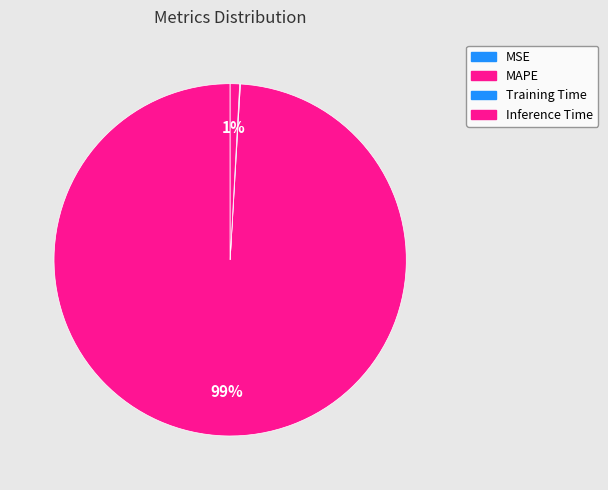

To the nearest percent, what percentage of the pie is MAPE?

99%